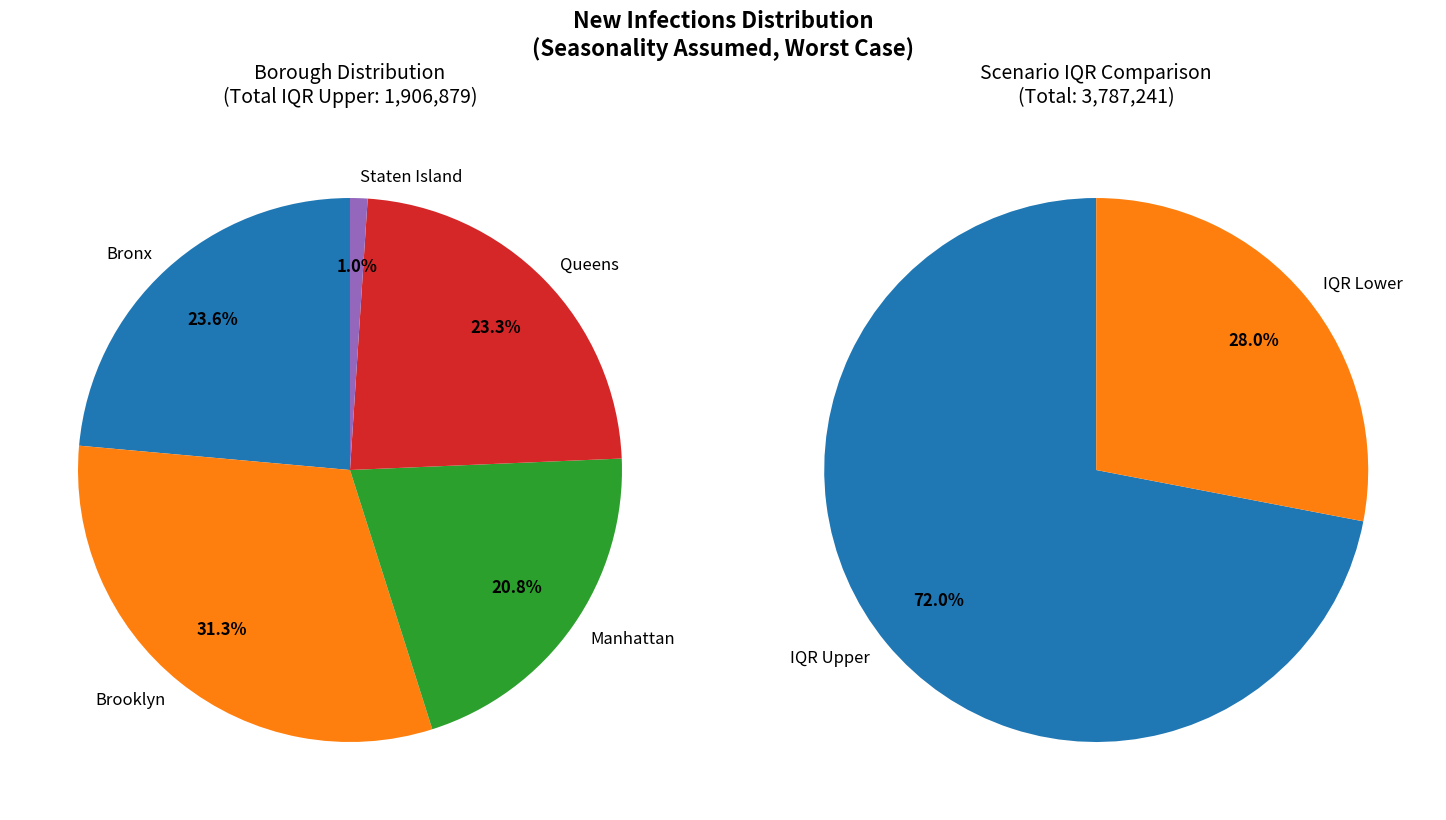

True or false: 1 accounts for 11% of the total.

False